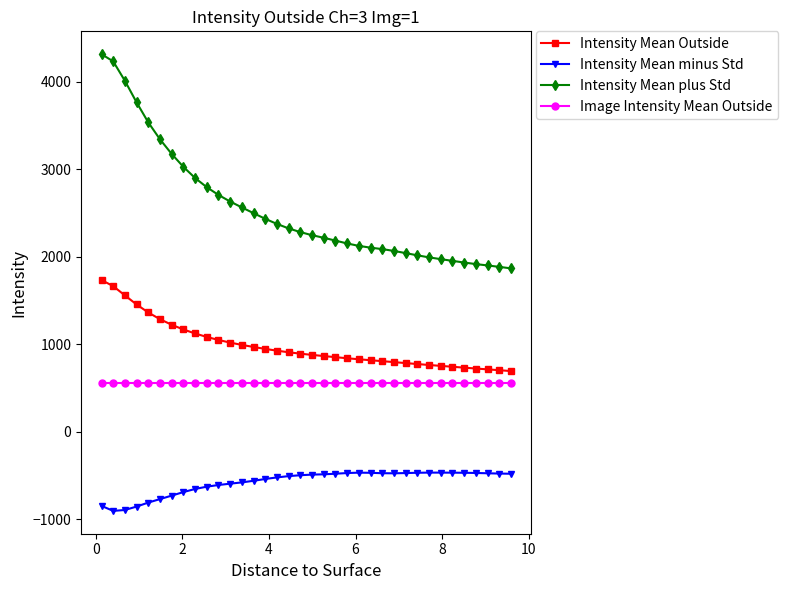

What is the difference between the maximum and minimum values in the Intensity Mean minus Std series?

437.6